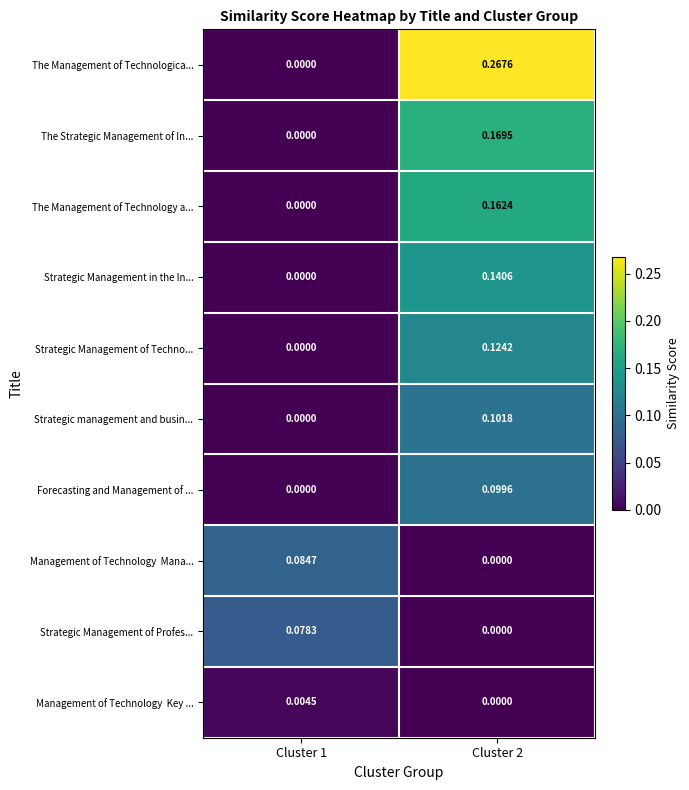

Which series has the largest range (max minus min)?

The Management of Technologica...